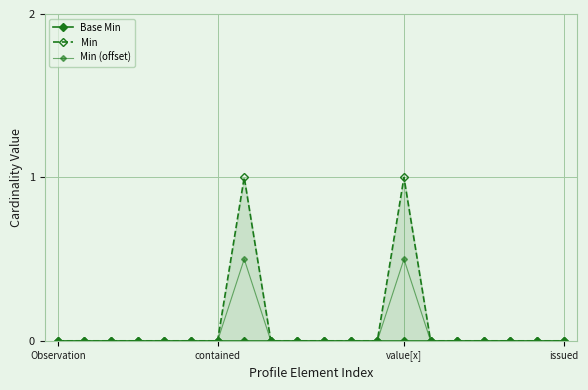

Where is Base Min nearest to the value 0?

Observation